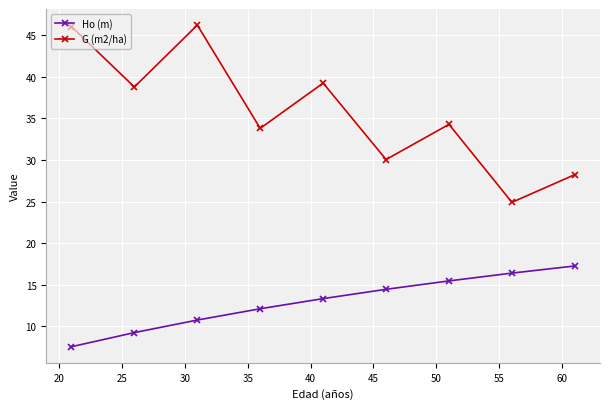

What is the minimum value shown in the chart?

7.5